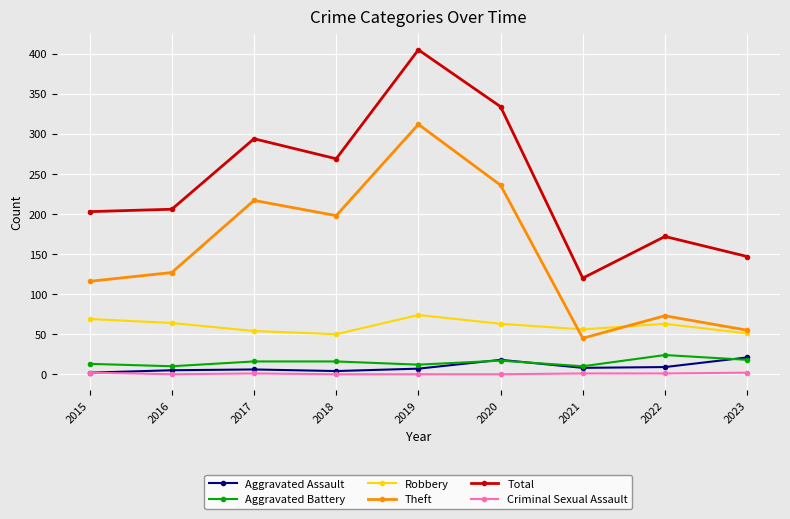

What is the difference between the Criminal Sexual Assault values at 2017 and 2016?

1